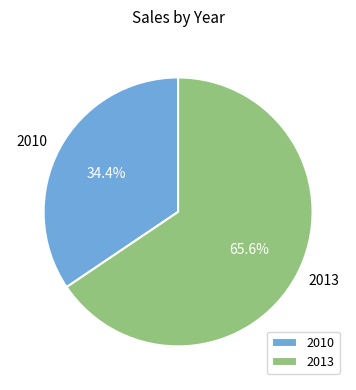

How many segments does this pie chart have?

2